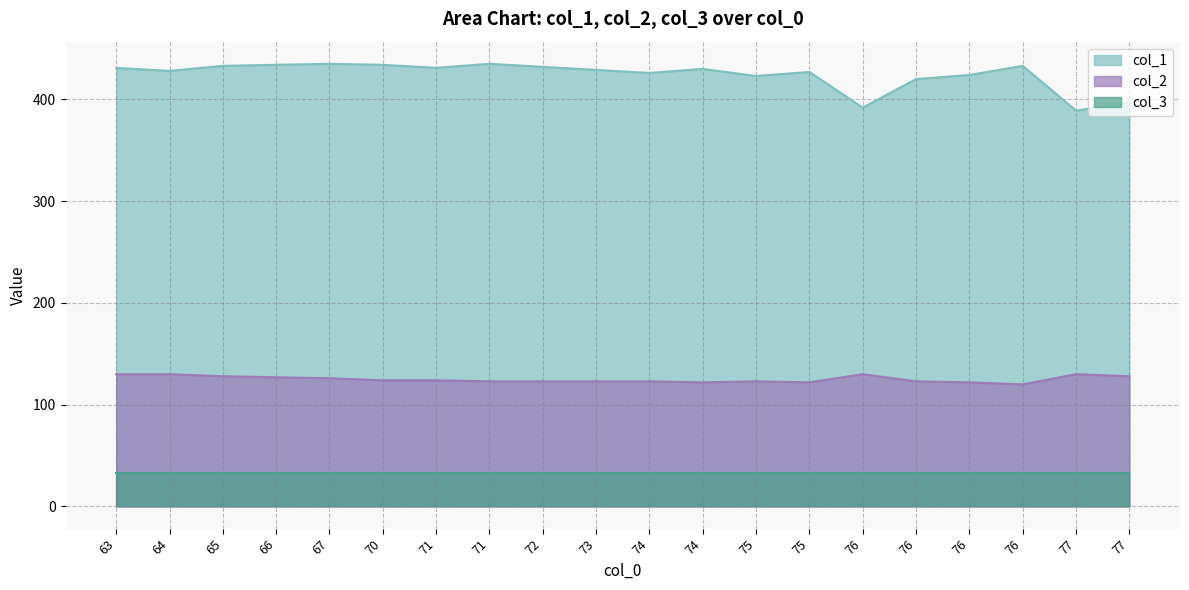

How many distinct data groups are displayed?

3